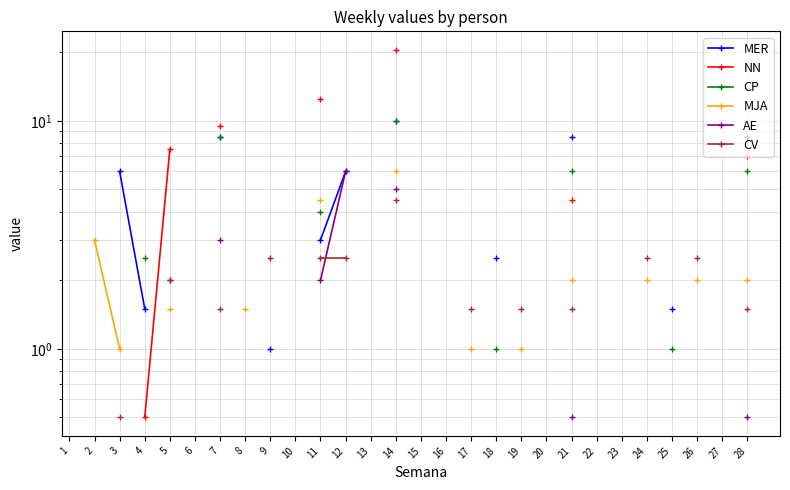

True or false: MER and CP intersect in this chart.

False